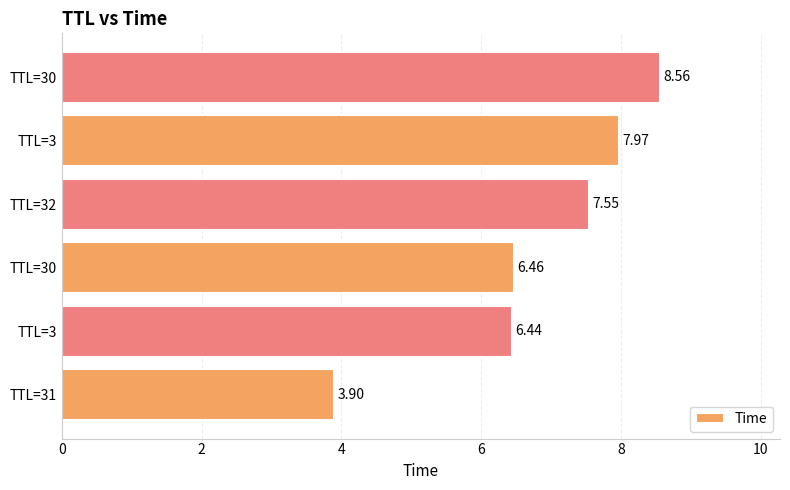

Are the bars grouped side by side (vs. stacked)?

No